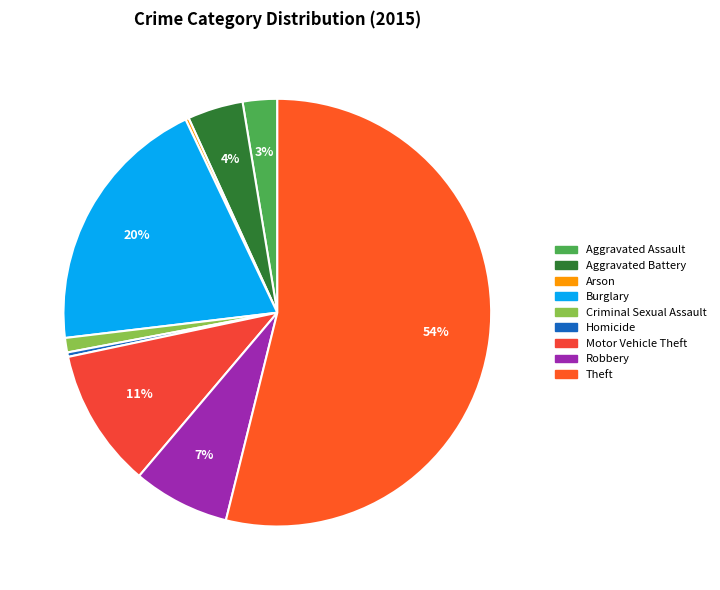

To the nearest percent, what is the average slice percentage?

11%